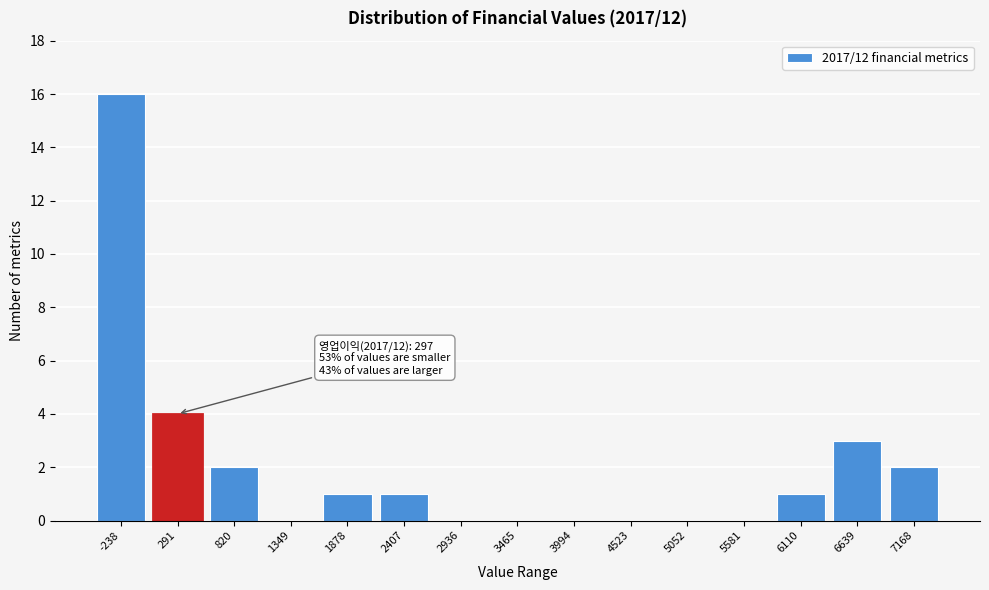

Reading right to left, extract all data points from this chart.

7168=2	6639=3	6110=1	5581=0	5052=0	4523=0	3994=0	3465=0	2936=0	2407=1	1878=1	1349=0	820=2	291=4	-238=16